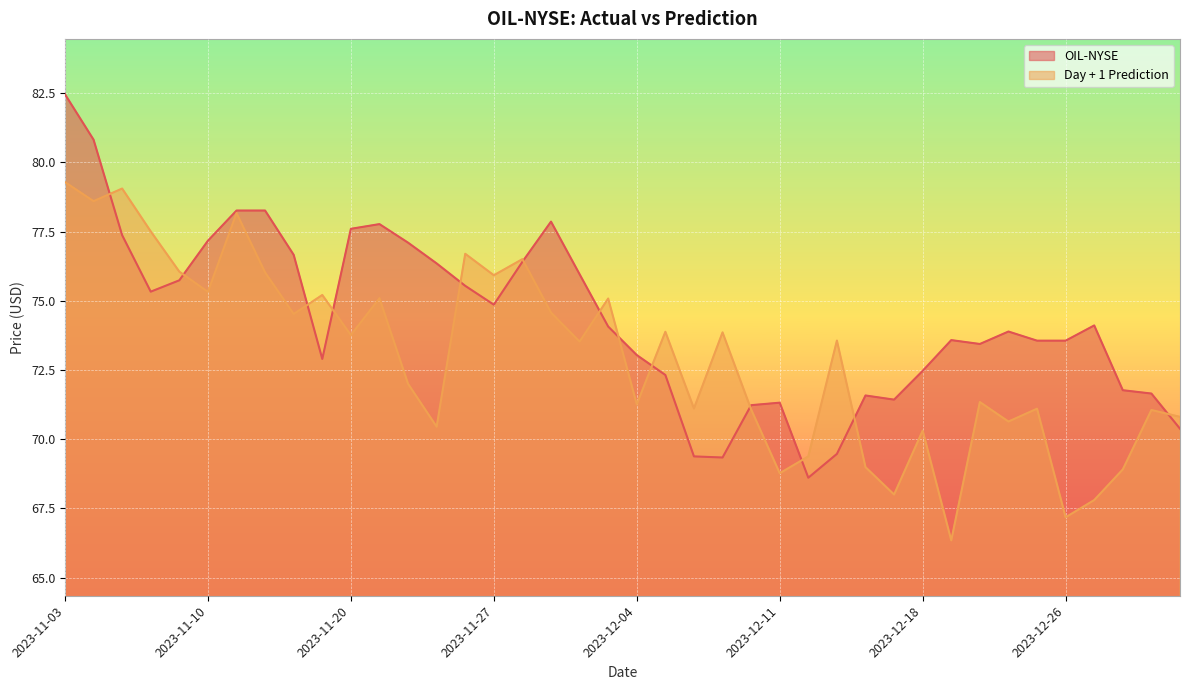

What are all the series names shown in the legend?

OIL-NYSE, Day + 1 Prediction